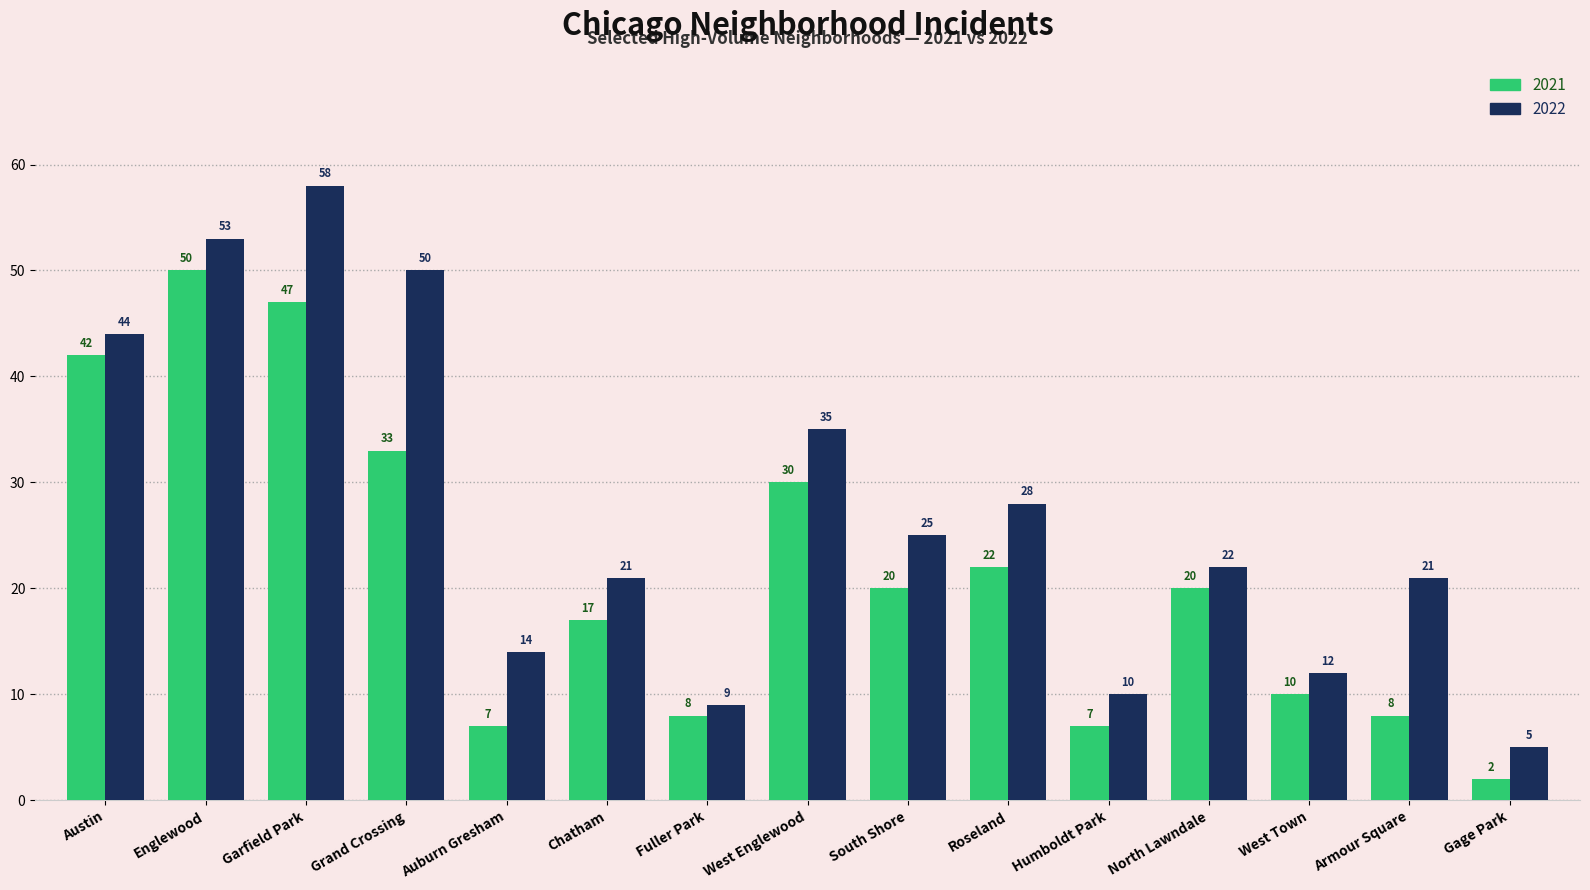

Reading left to right, transcribe all the data shown in this chart.

2021: 42	50	47	33	7	17	8	30	20	22	7	20	10	8	2
2022: 44	53	58	50	14	21	9	35	25	28	10	22	12	21	5